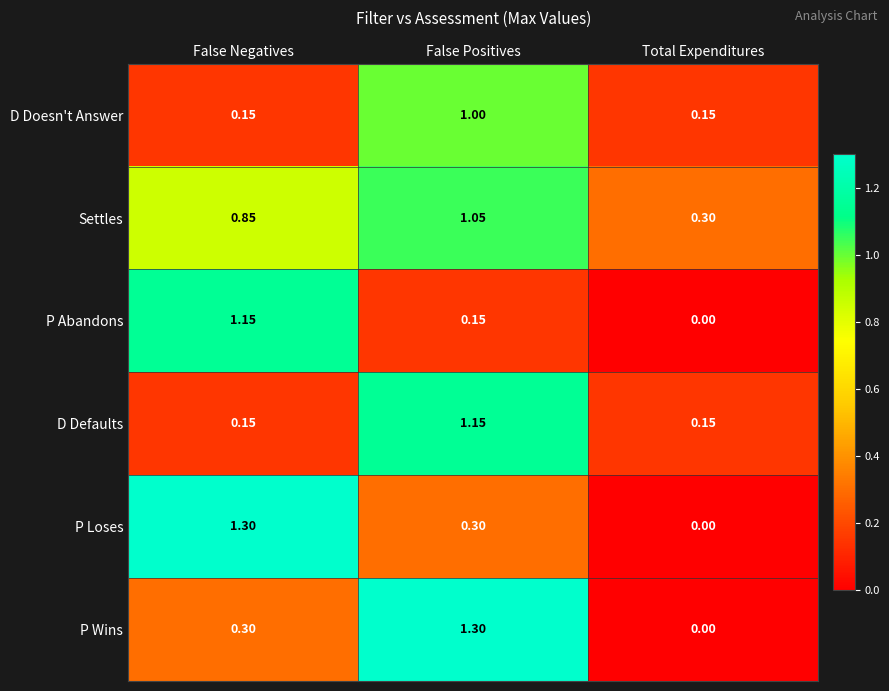

At which label is P Abandons closest to 0?

Total Expenditures